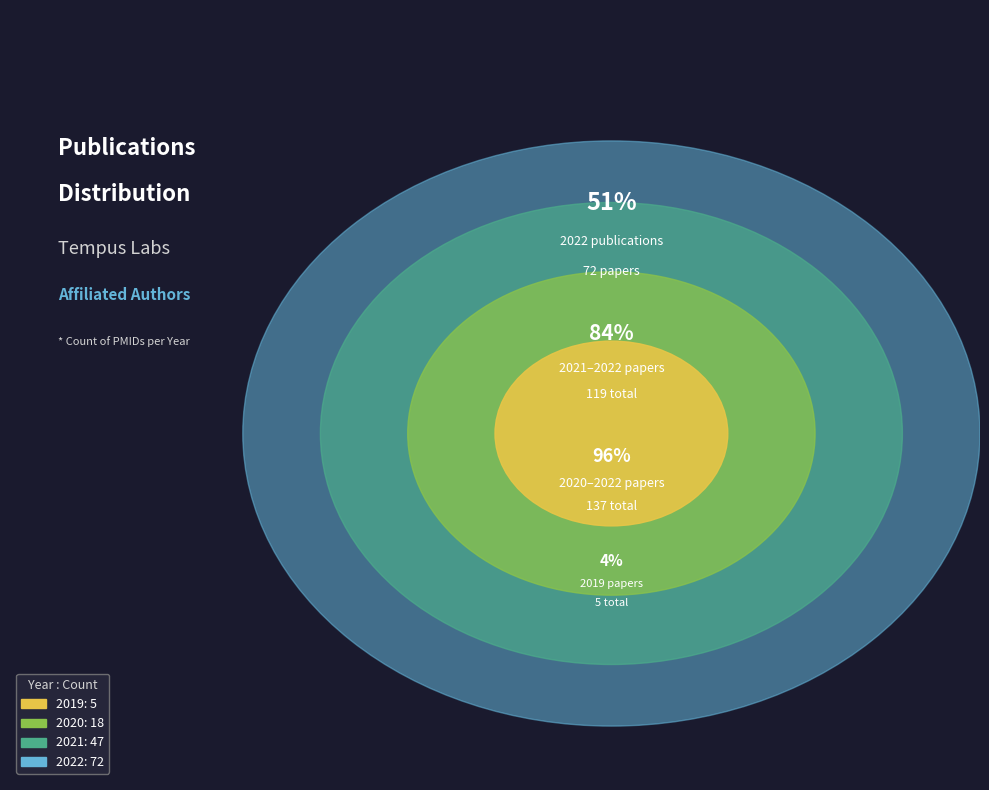

Combined, what portion of the pie is 2021 and 2020?

45.8%